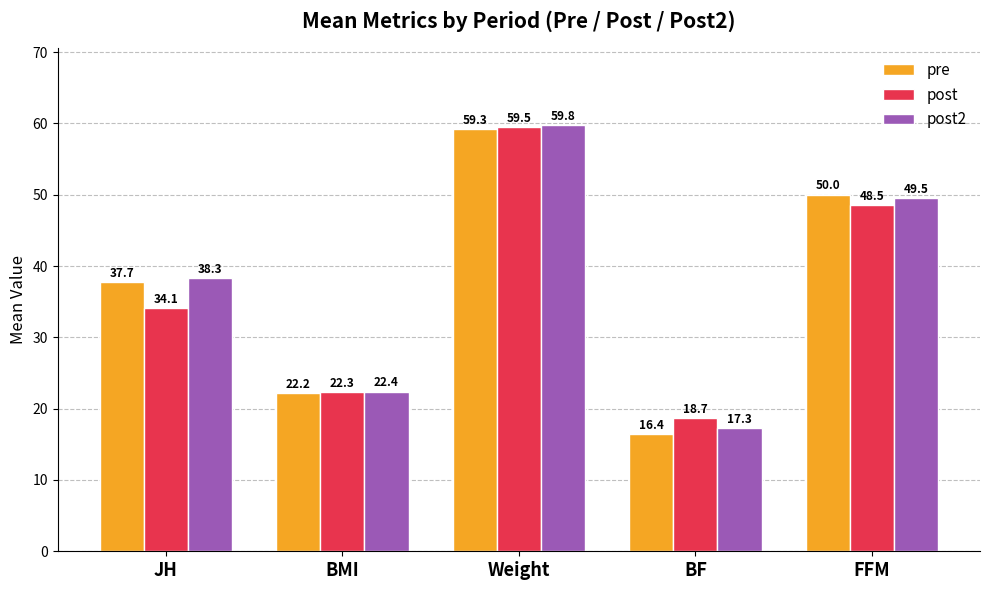

Where does the pre series first go above 37?

JH